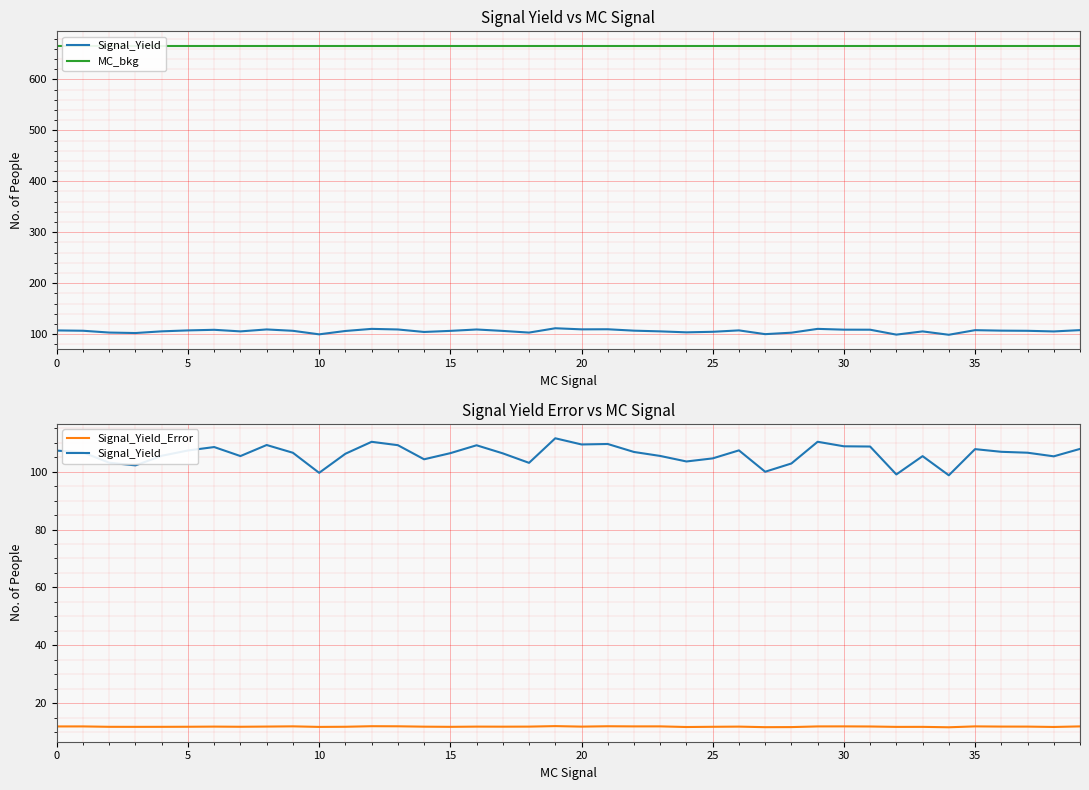

What is the greatest value displayed?

666.0